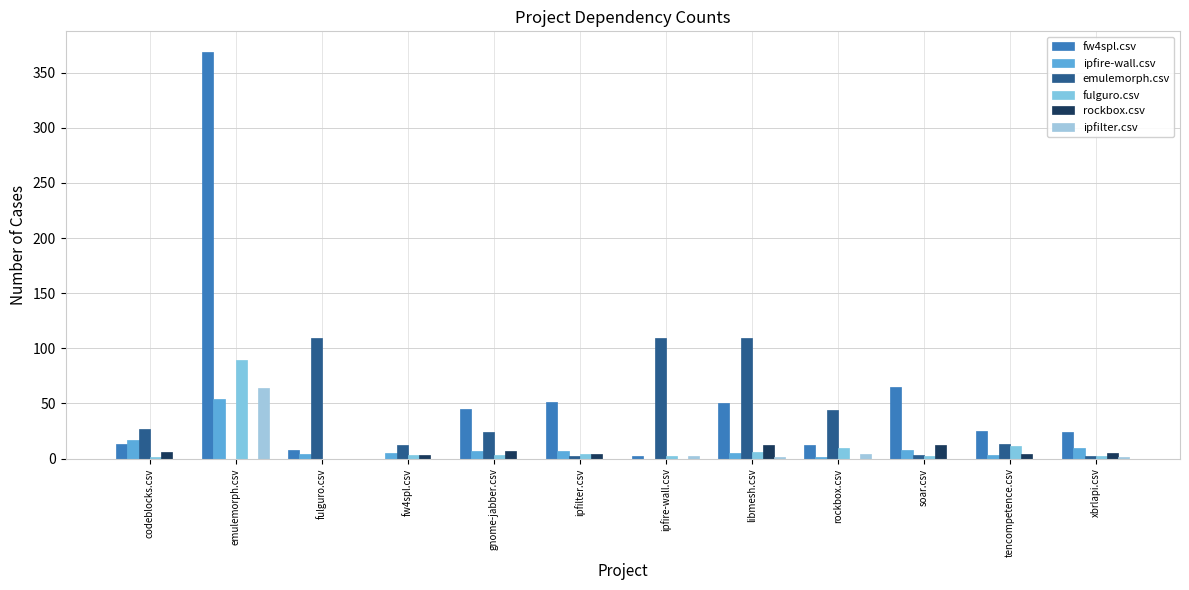

List the series in order of their peak value, highest first.

fw4spl.csv, emulemorph.csv, fulguro.csv, ipfilter.csv, ipfire-wall.csv, rockbox.csv